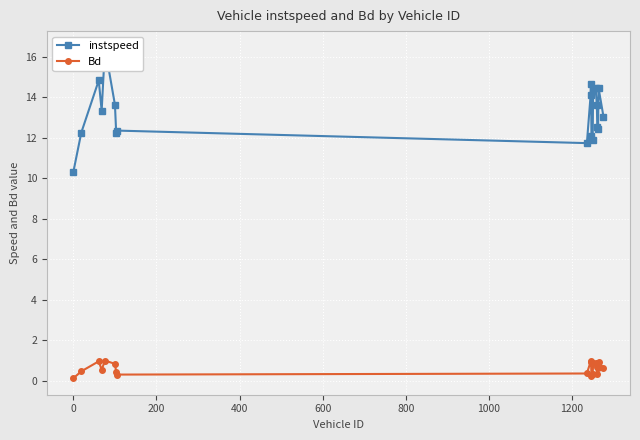

True or false: Bd has more than 2 points higher than both neighbors.

True